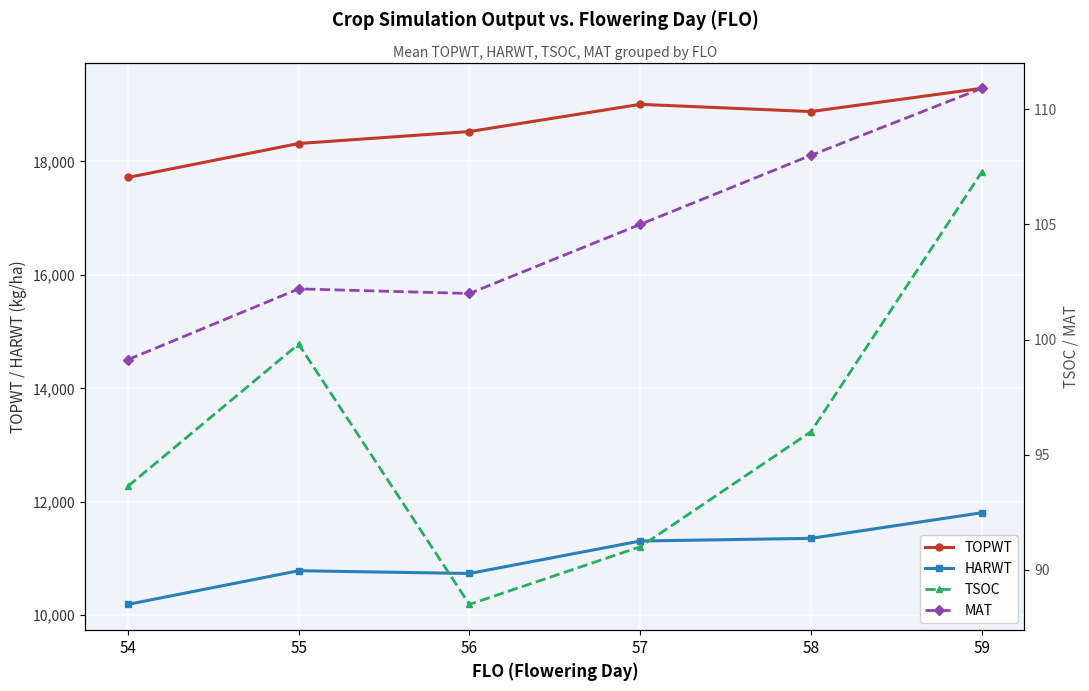

What is the average value of the TSOC series?

96.0